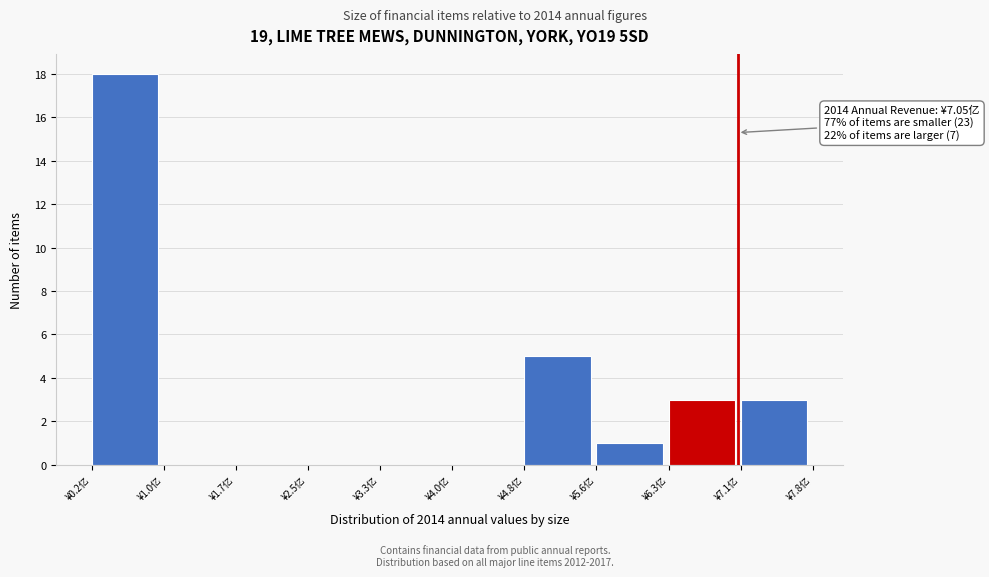

Reading right to left, what are all the values shown in this chart?

¥7.1亿=3	¥6.3亿=3	¥5.6亿=1	¥4.8亿=5	¥4.0亿=0	¥3.3亿=0	¥2.5亿=0	¥1.7亿=0	¥1.0亿=0	¥0.2亿=18